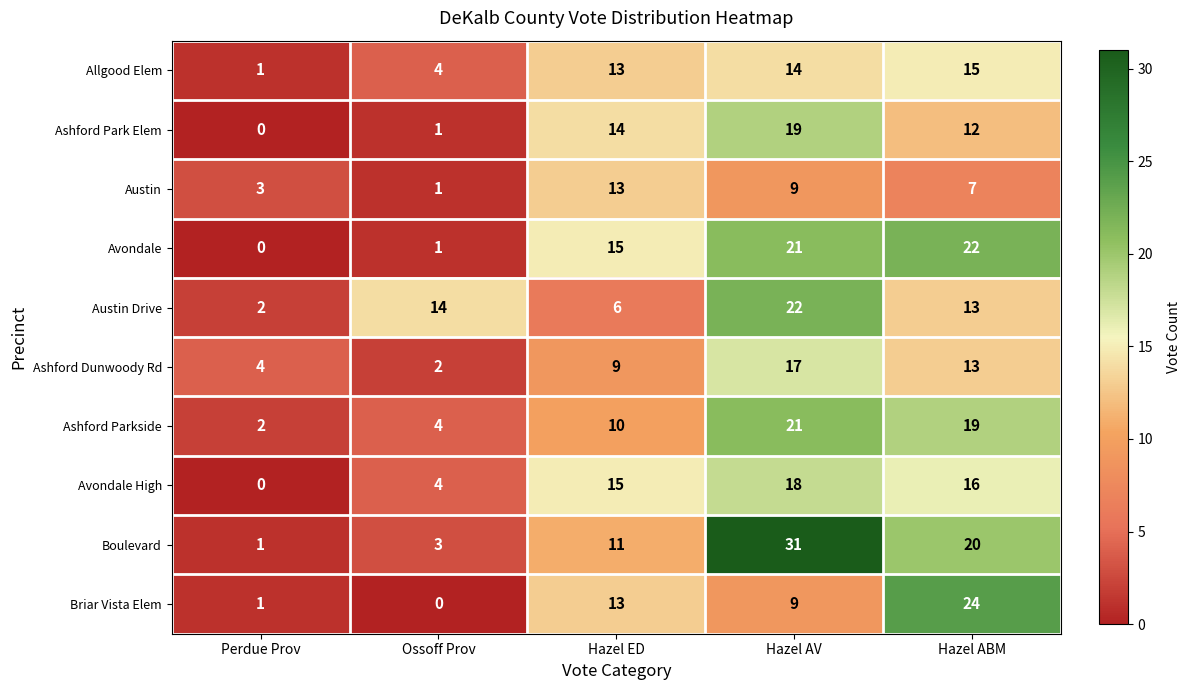

At which label is Ashford Park Elem closest to 9?

Hazel ABM